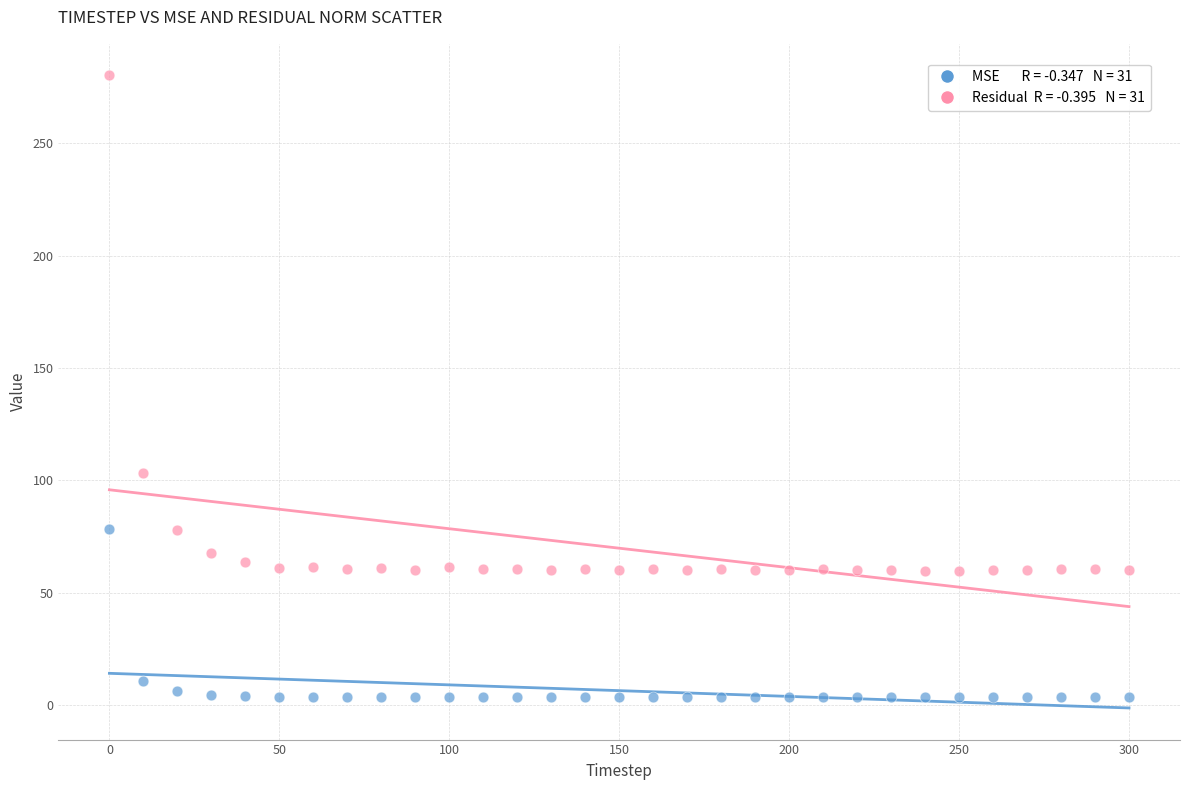

Across all data points, what is the range of Y values (max minus min)?

276.6